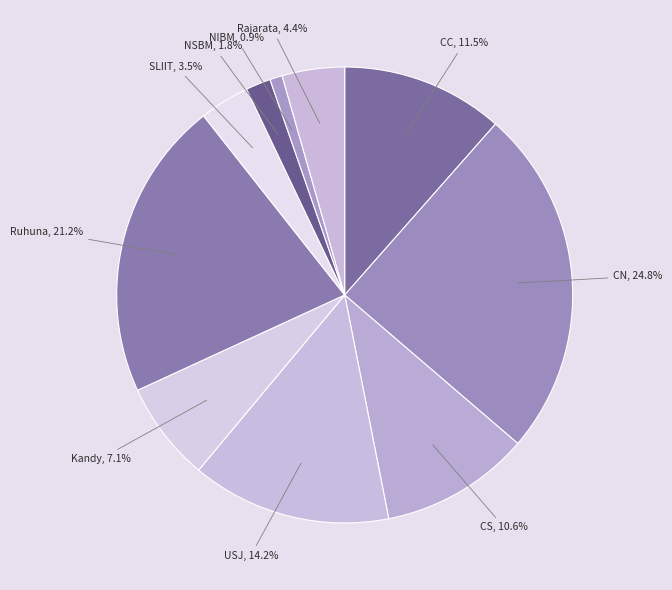

To the nearest percent, what is the difference between the largest and smallest slice percentages?

24%